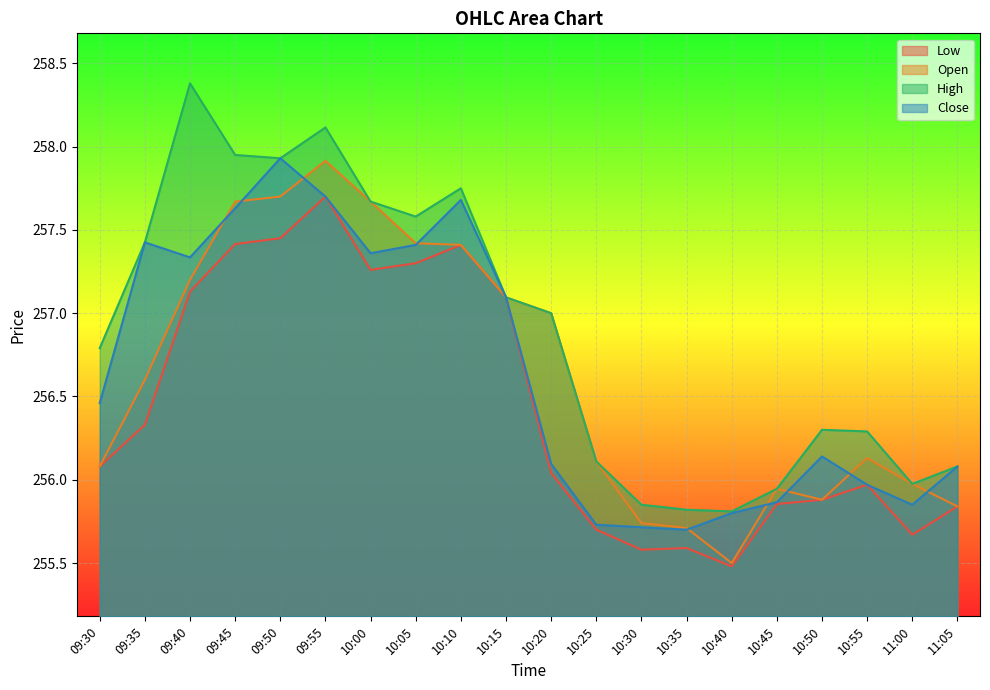

Which category has the lowest value in the Open series?

10:40